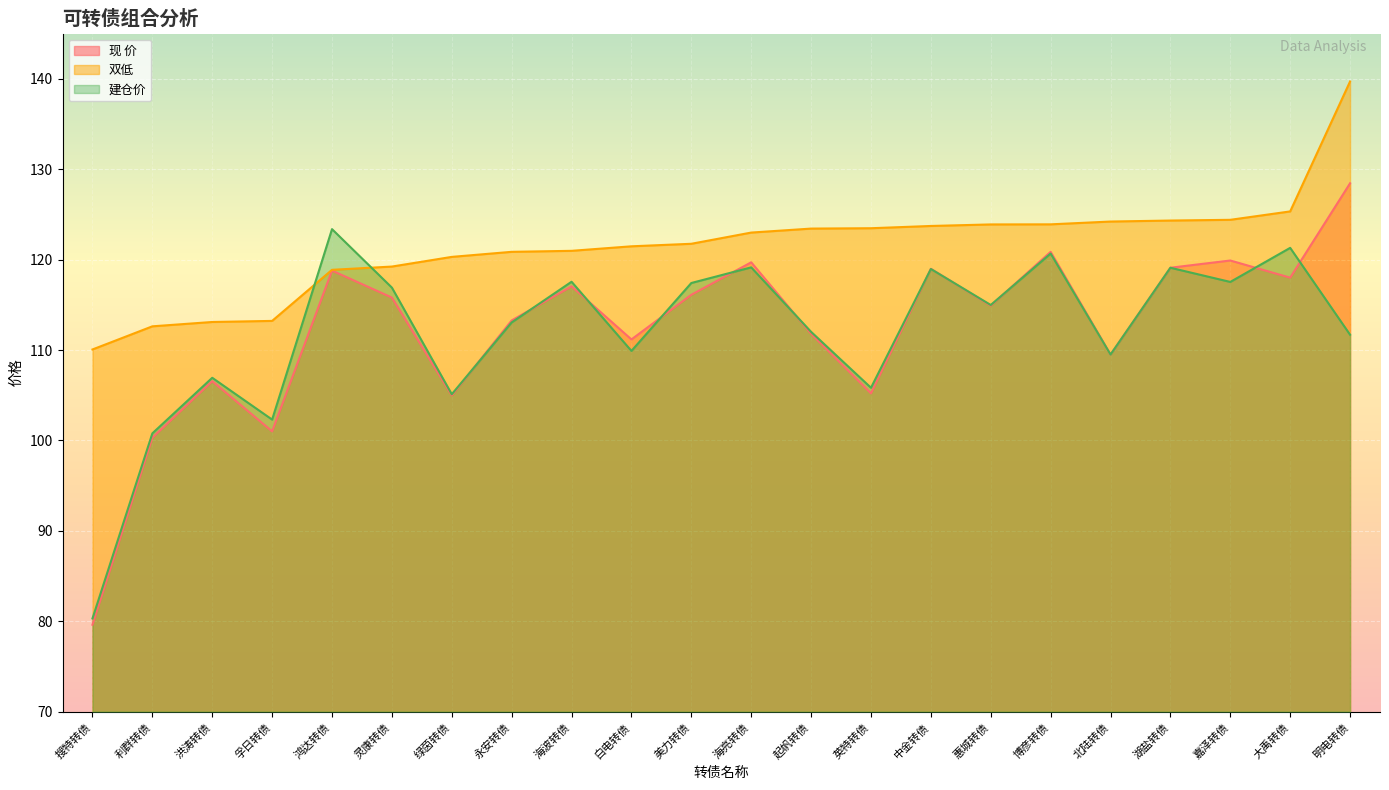

Between 英特转债 and 嘉泽转债, which series saw the biggest shift?

现 价